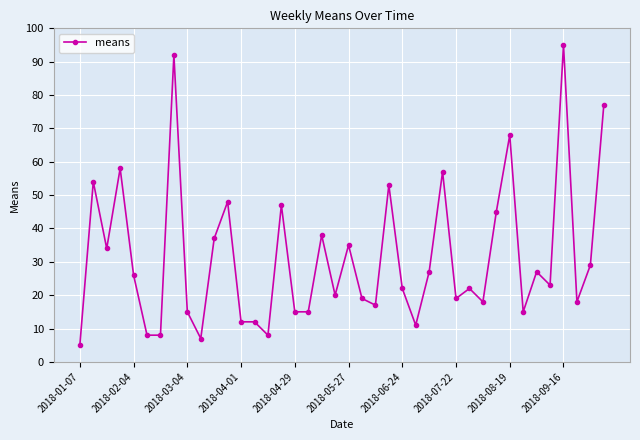

What is the sum of all values?

1256